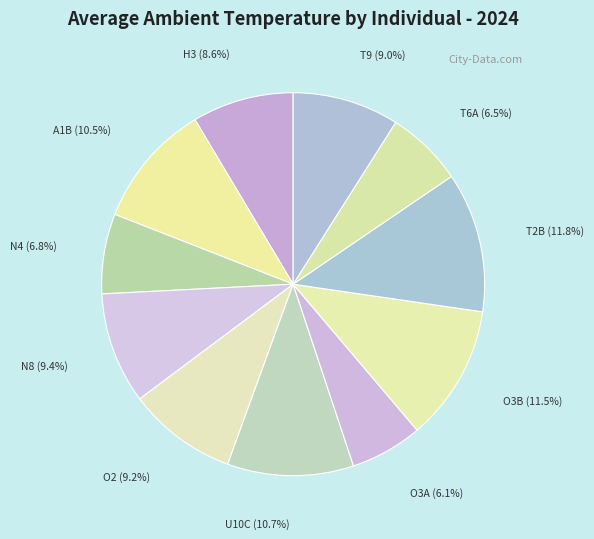

What is the ratio of the value at A1B to the value at O3B?

0.9